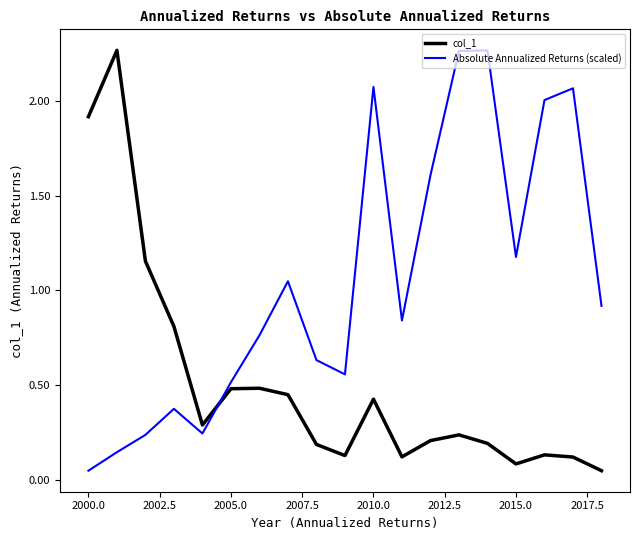

What is the difference between the maximum and minimum values in the Absolute Annualized Returns (scaled) series?

2.2